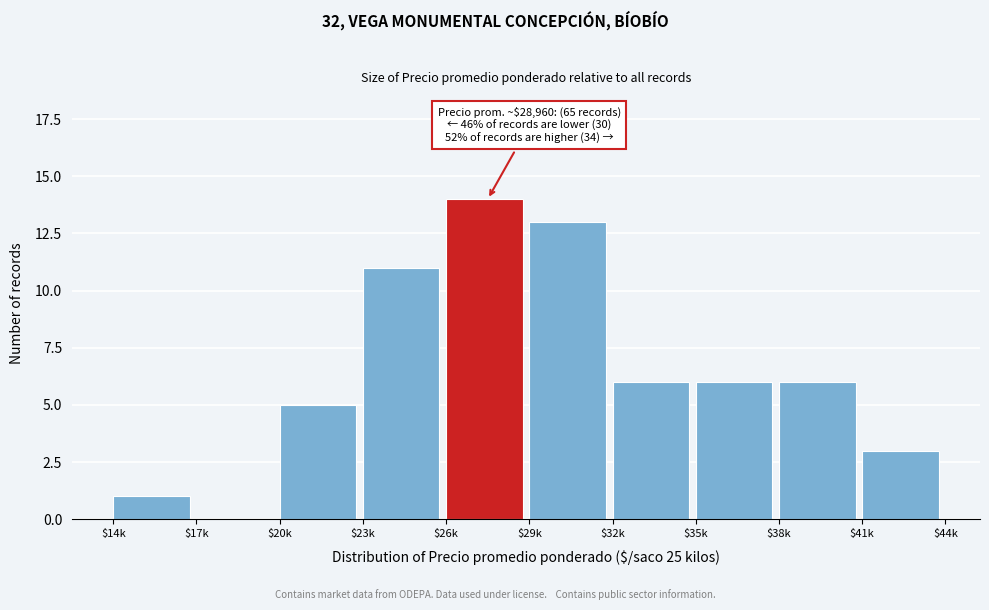

What is the sum of all values?

65